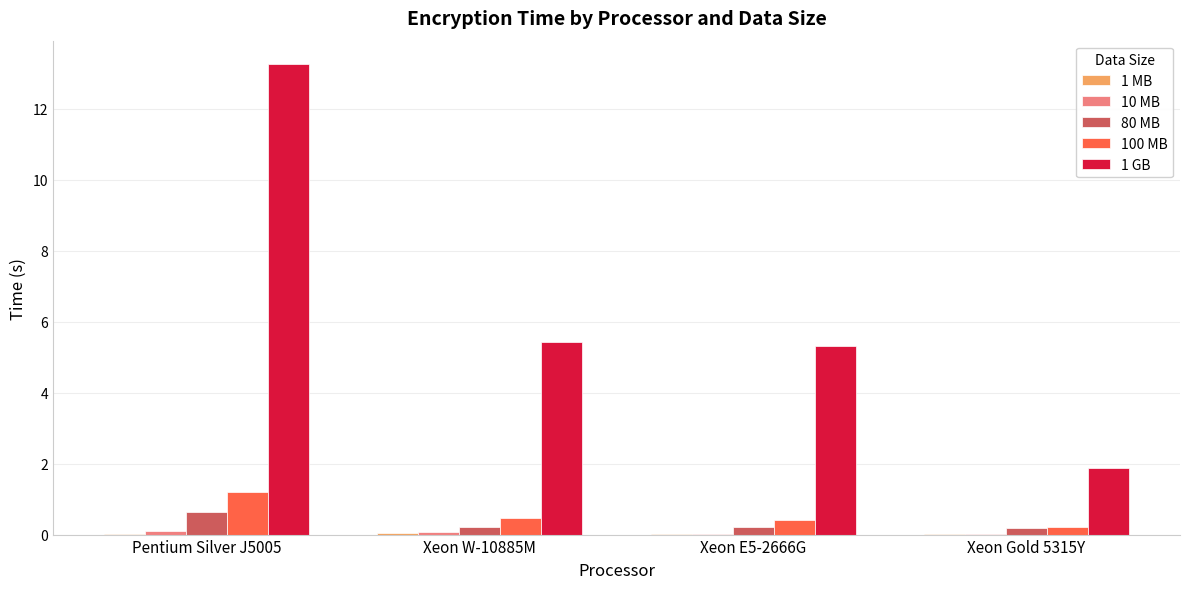

What is the sum of all 80 MB values?

1.2